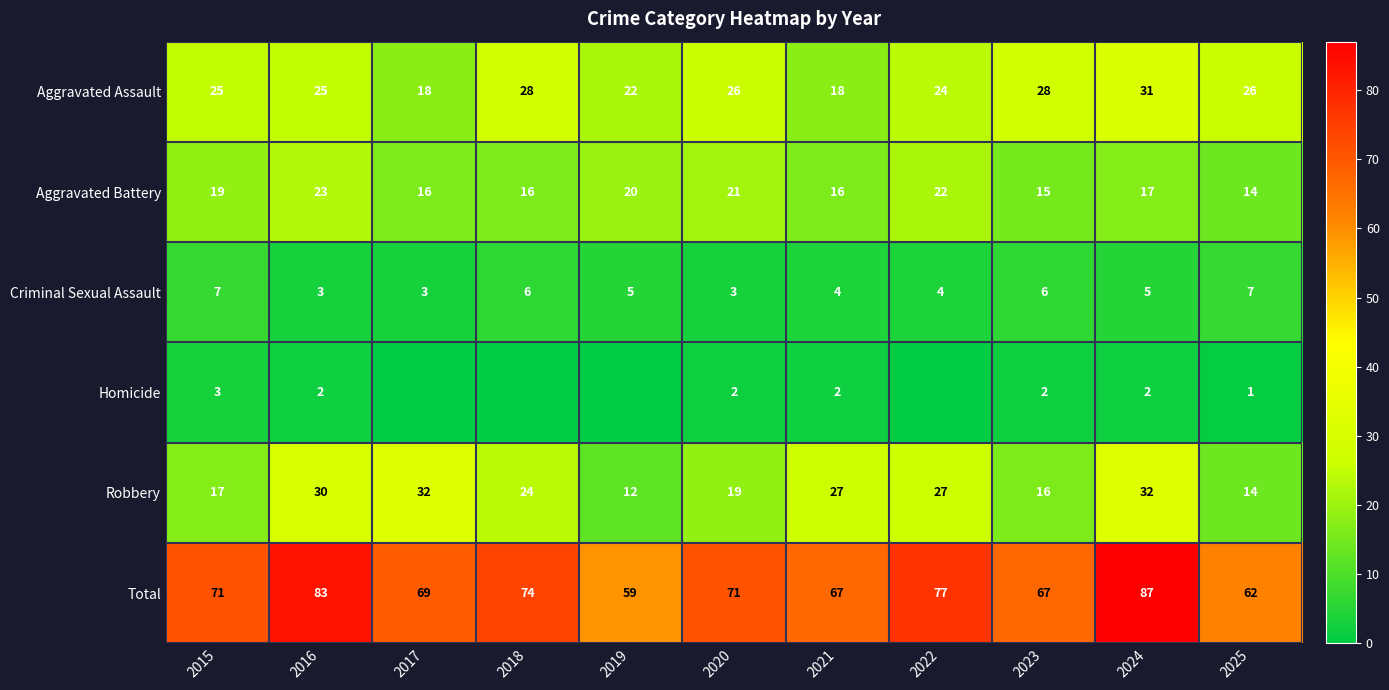

What is the highest value of the Robbery series?

32